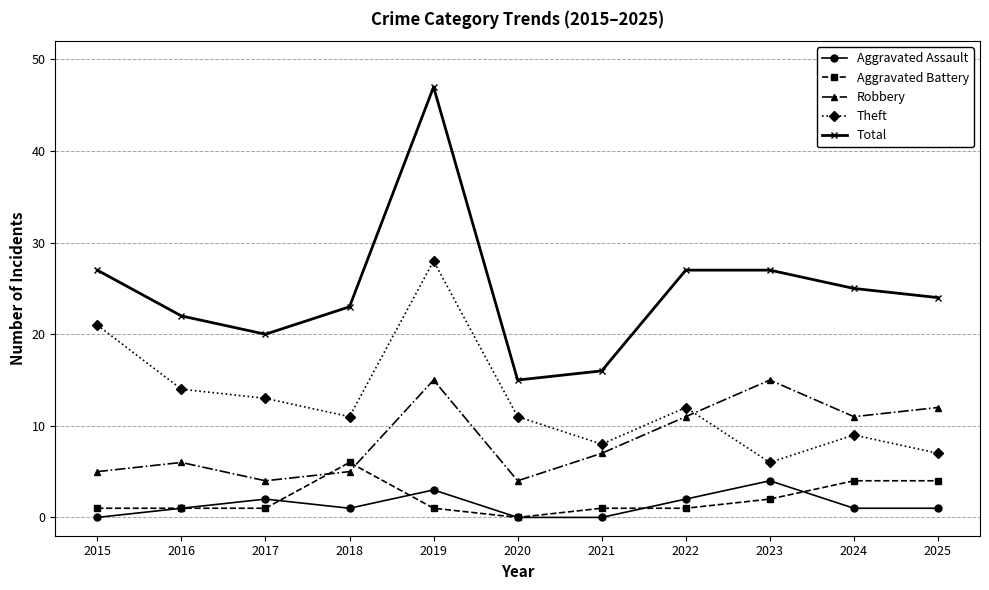

How many lines are shown in the chart?

5